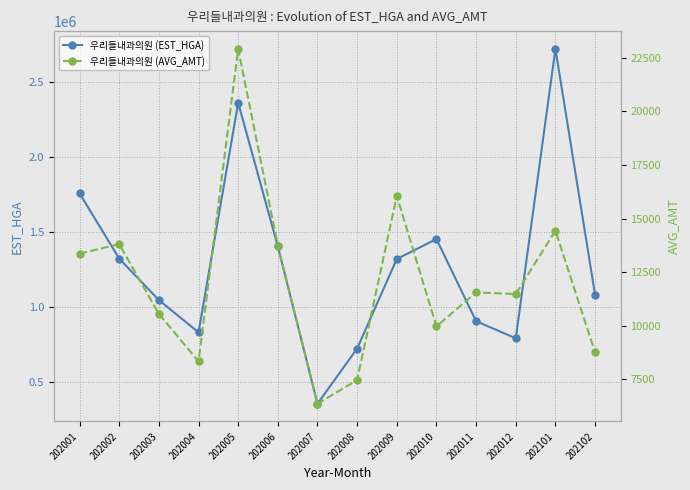

Which category has the highest value in the 우리들내과의원 (AVG_AMT) series?

202005